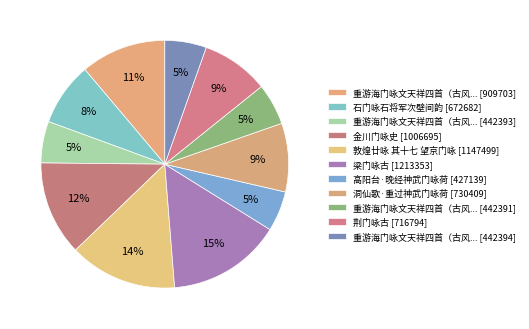

How many segments does this pie chart have?

11